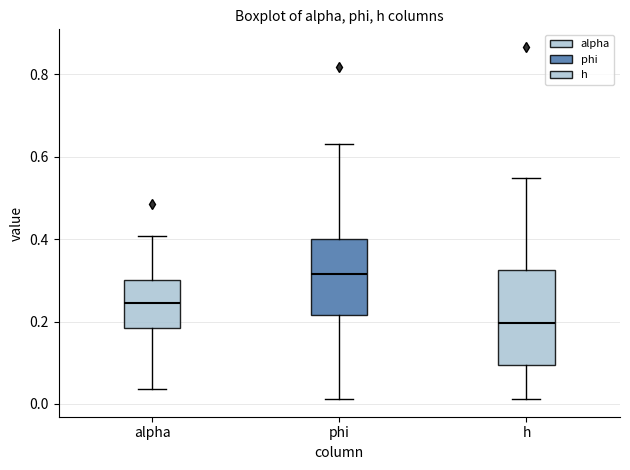

Which box is the tallest, from its lower edge to its upper edge?

h